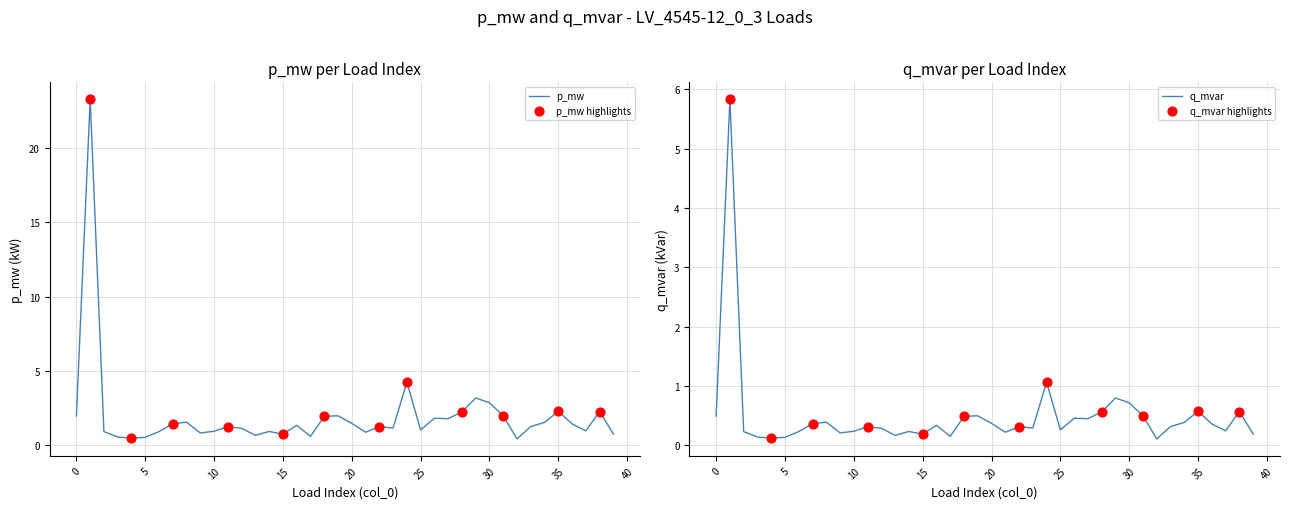

What is the highest value of the p_mw series?

23.3